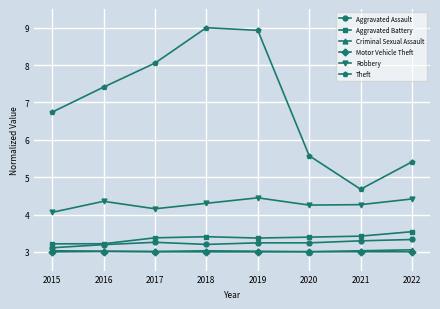

At which category does Robbery reach its first local valley?

2017